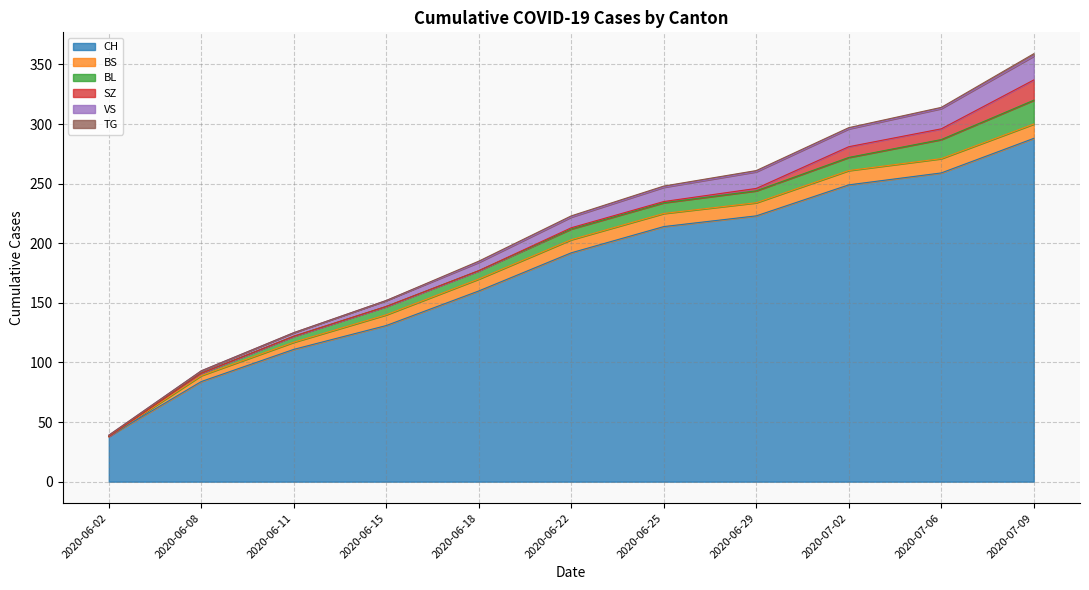

At which label is TG closest to 1?

2020-06-18